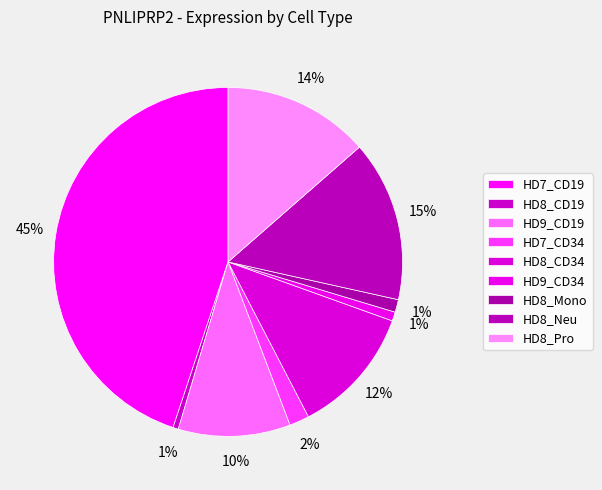

Count the number of slices in the pie.

9